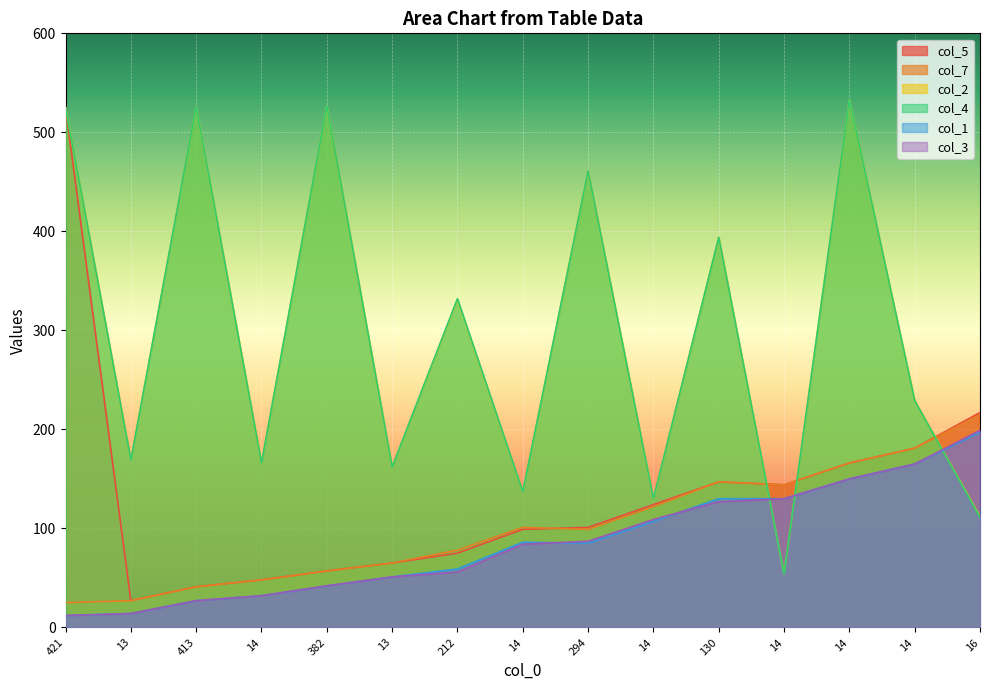

At which label does col_7 first exceed 99?

14